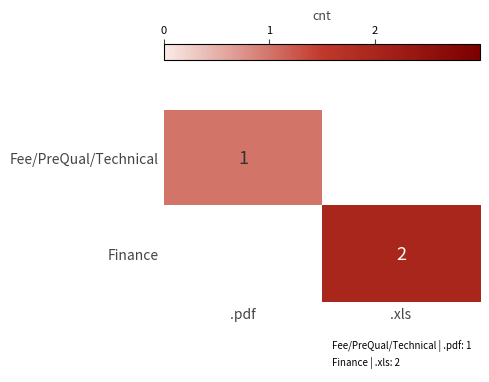

The Finance series shows 1 at .xls. True or false?

False